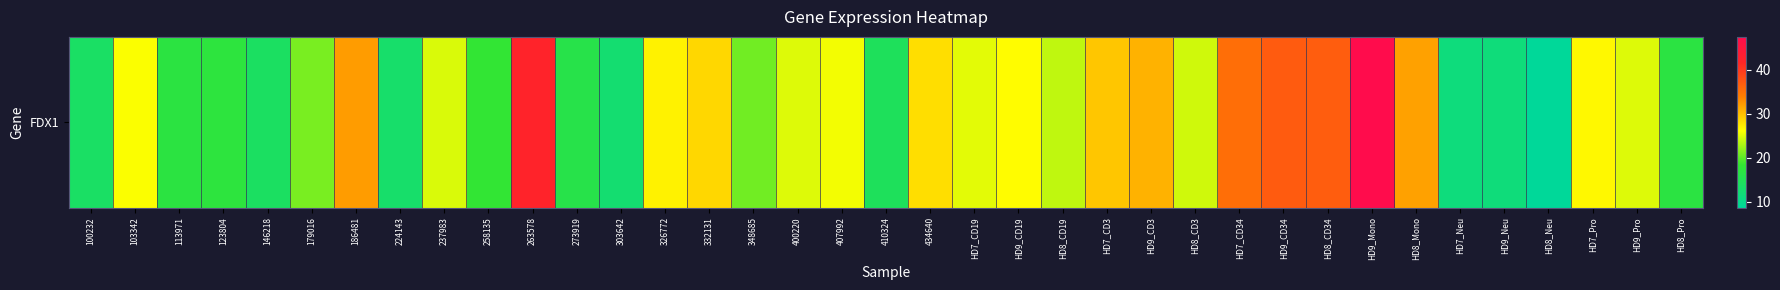

List the labels in order of value, smallest first.

HD8_Neu, HD7_Neu, HD9_Neu, 303642, 224143, 100232, 146218, 410324, 273919, HD8_Pro, 113971, 123804, 258135, 348685, 179016, HD8_CD19, HD8_CD3, 237983, HD9_Pro, 400220, HD7_CD19, 407992, 103342, HD9_CD19, HD7_Pro, 326772, 434640, 332131, HD7_CD3, HD9_CD3, HD8_Mono, 186481, HD7_CD34, HD8_CD34, HD9_CD34, 263578, HD9_Mono